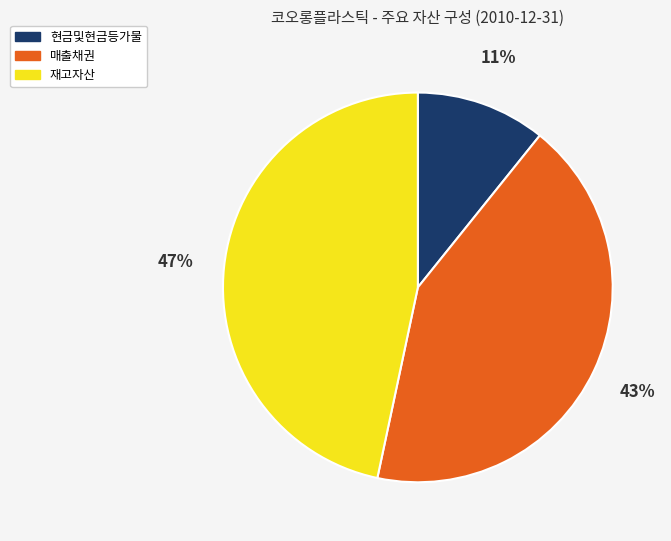

Does any single category account for the majority?

No